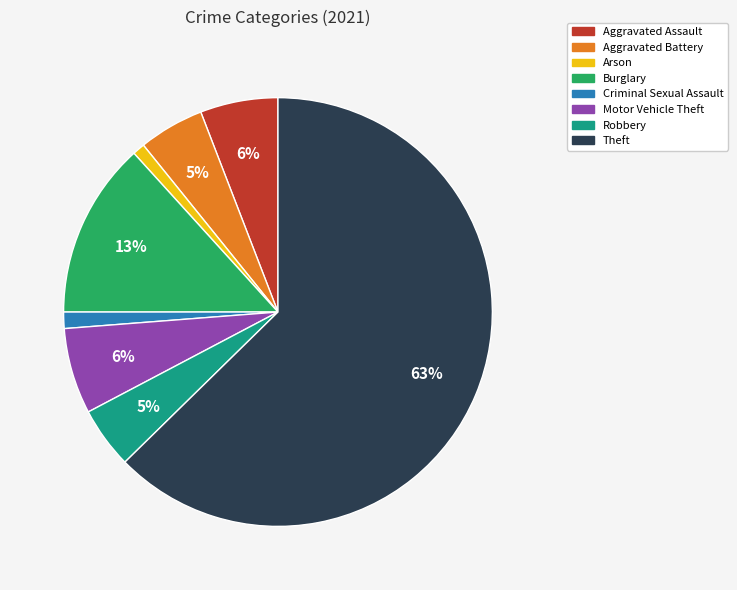

Is it true that Criminal Sexual Assault is 15% of the pie?

False